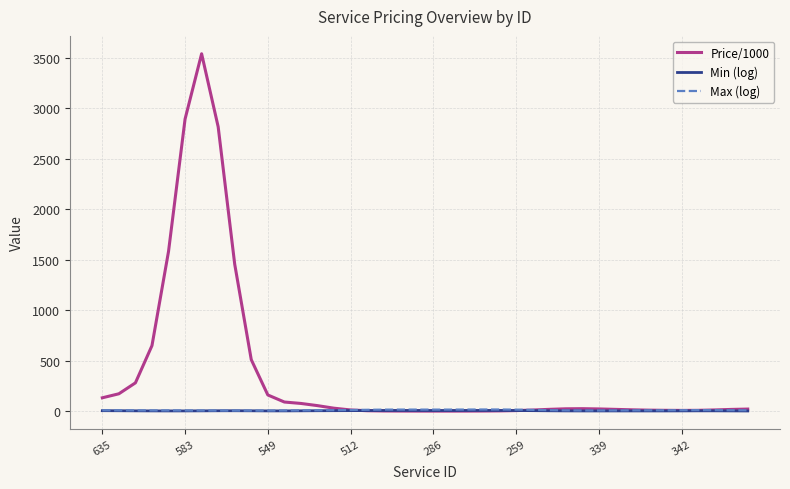

Which series has the largest total across all categories?

Price/1000